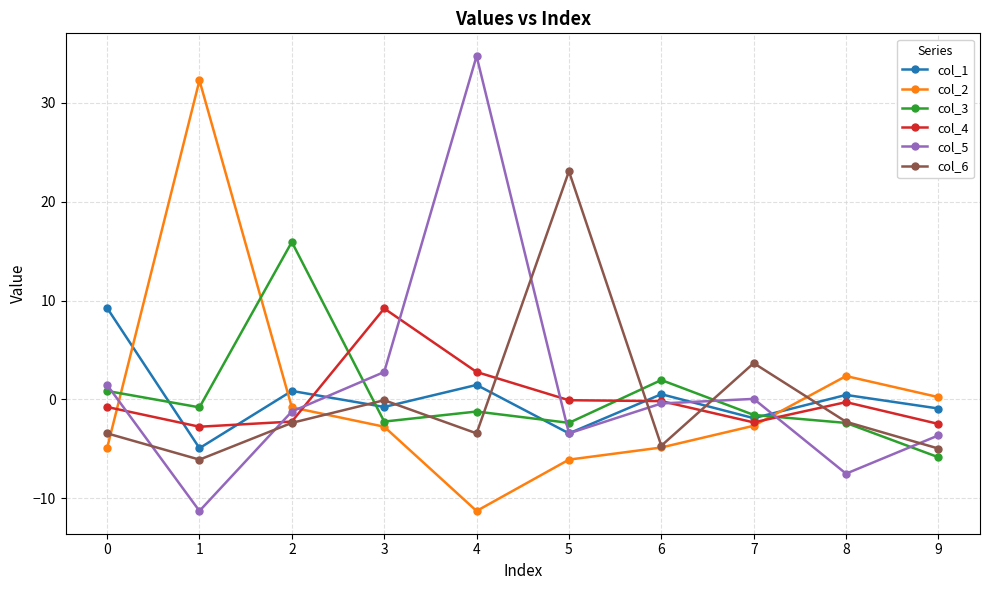

What is the value of the col_6 point at the 3rd from the left?

-2.4